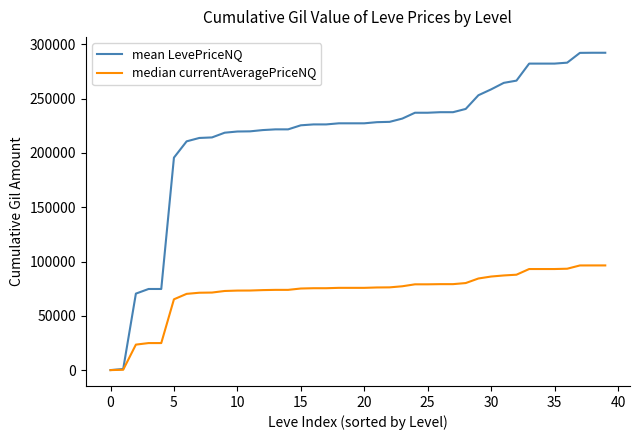

List the series in order of their peak value, highest first.

mean LevePriceNQ, median currentAveragePriceNQ